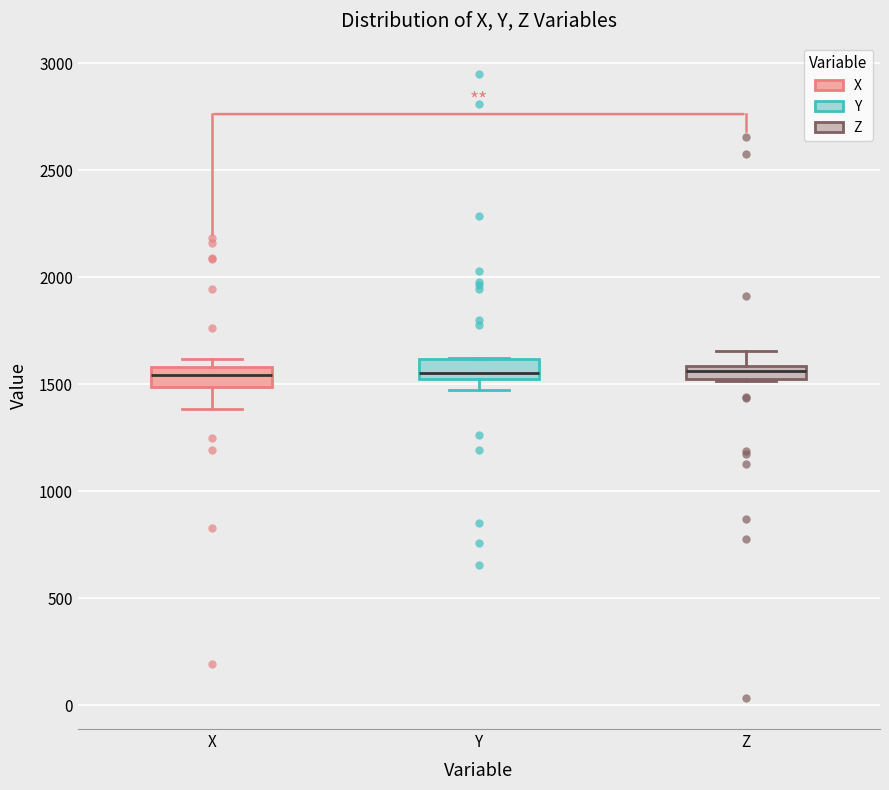

Where does the upper whisker of the box for Z end on the y-axis? The values are not printed on the chart, so give them approximately, as read against the axis.

1650